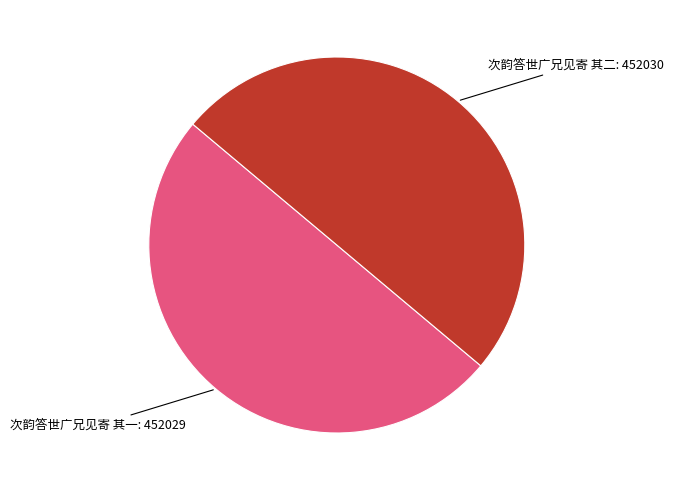

Which category accounts for the majority?

次韵答世广兄见寄 其二